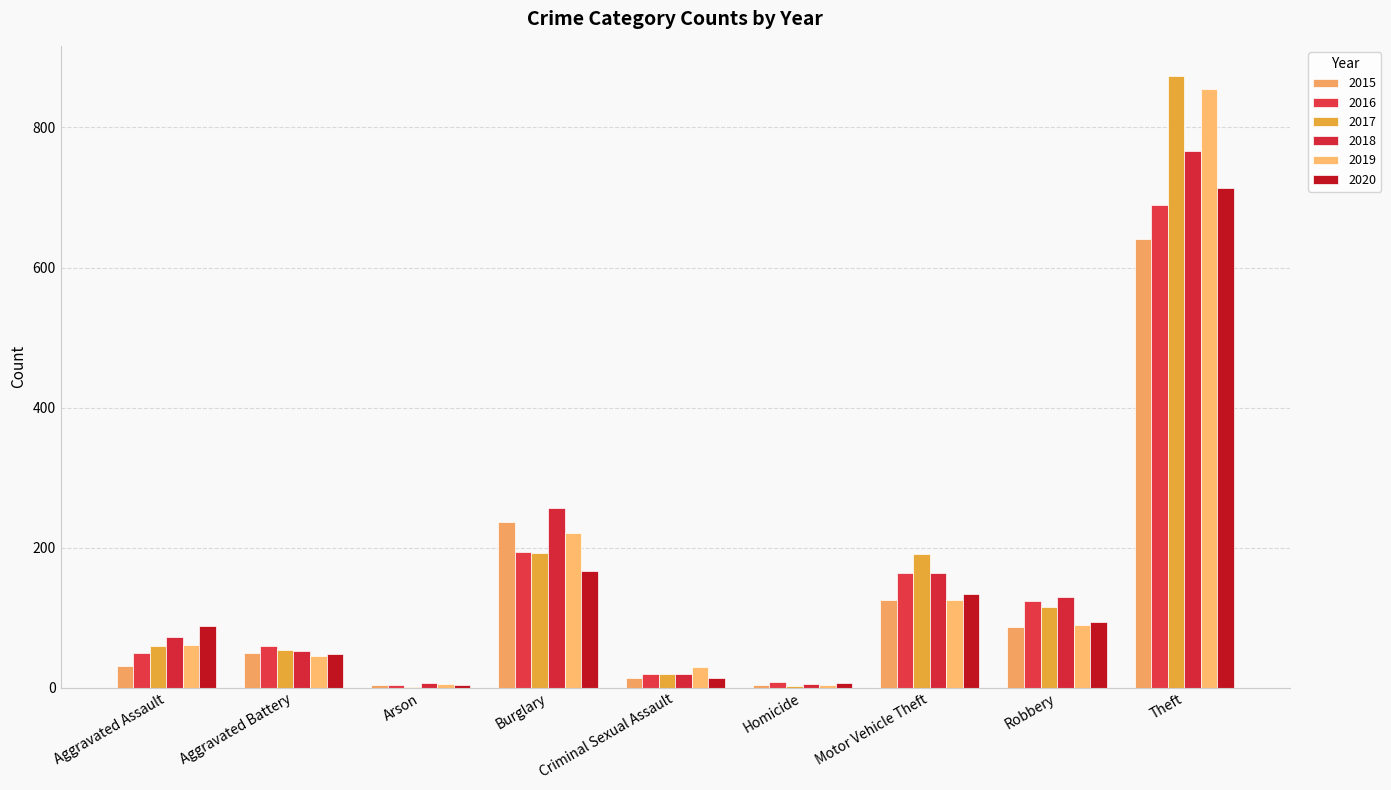

Are the bars horizontal?

No